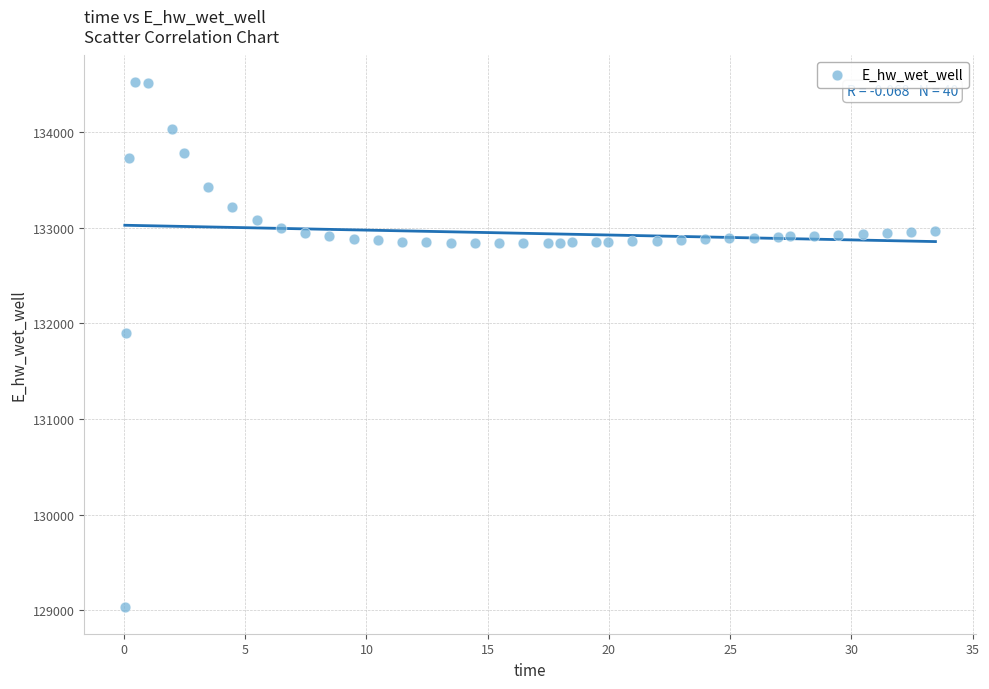

What Y value in the scatter plot is closest to 131777?

131897.2